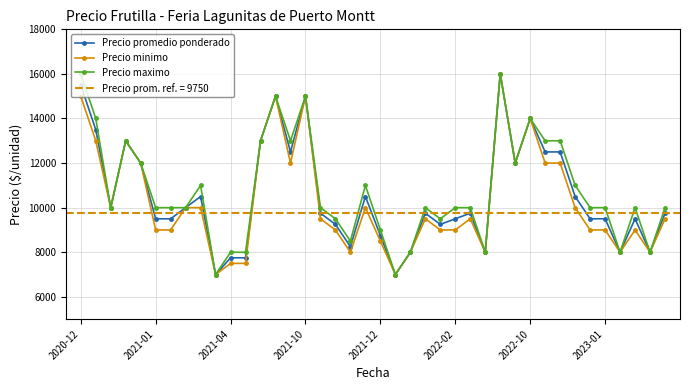

True or false: Precio promedio ponderado has more than 2 interior local peaks.

True